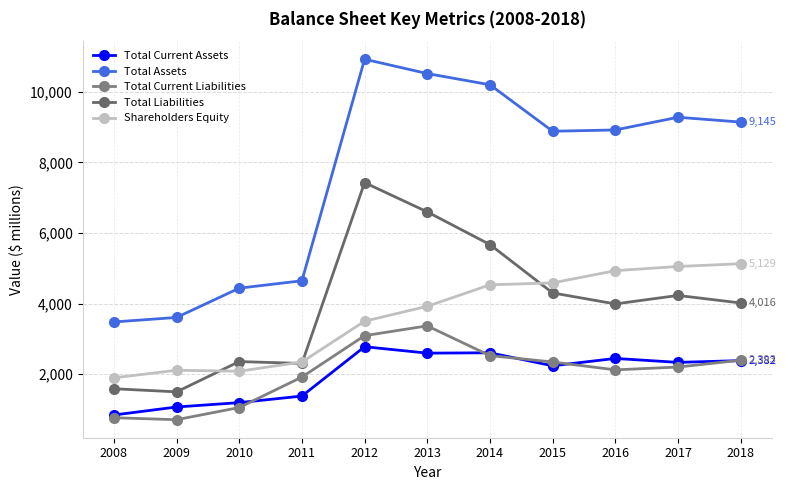

What is the difference between the maximum and minimum values in the Total Current Liabilities series?

2660